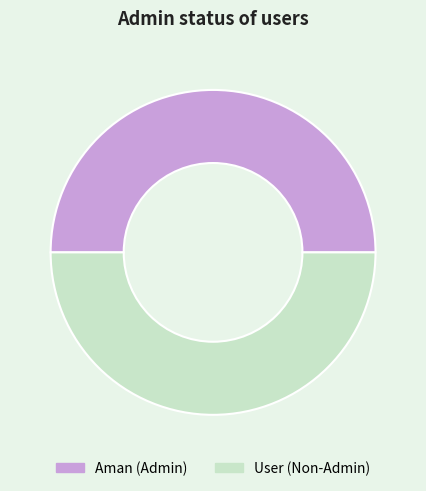

True or false: User accounts for 50% of the total.

True